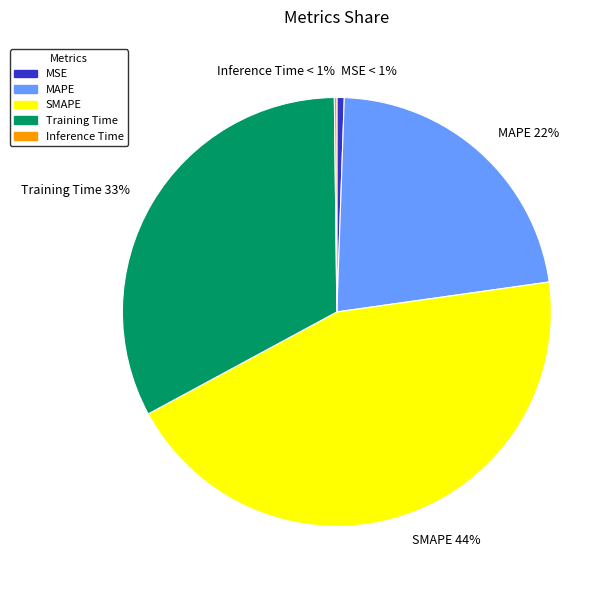

Combined, do SMAPE and MAPE account for over 50%?

Yes